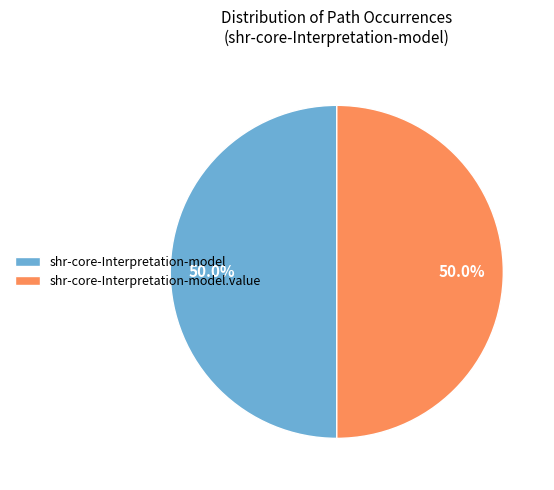

To the nearest percent, what is the difference between the shr-core-Interpretation-model.value and shr-core-Interpretation-model slice percentages?

0%